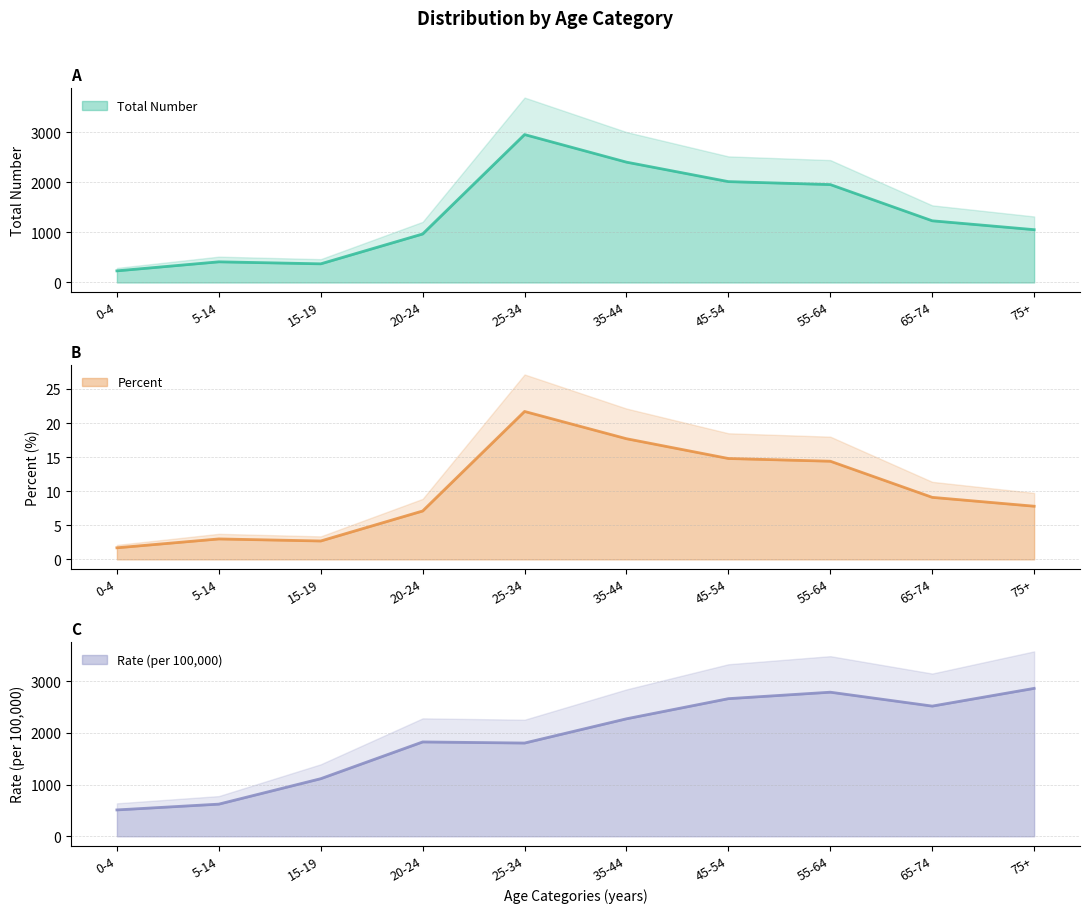

What position from the right is 75+?

1